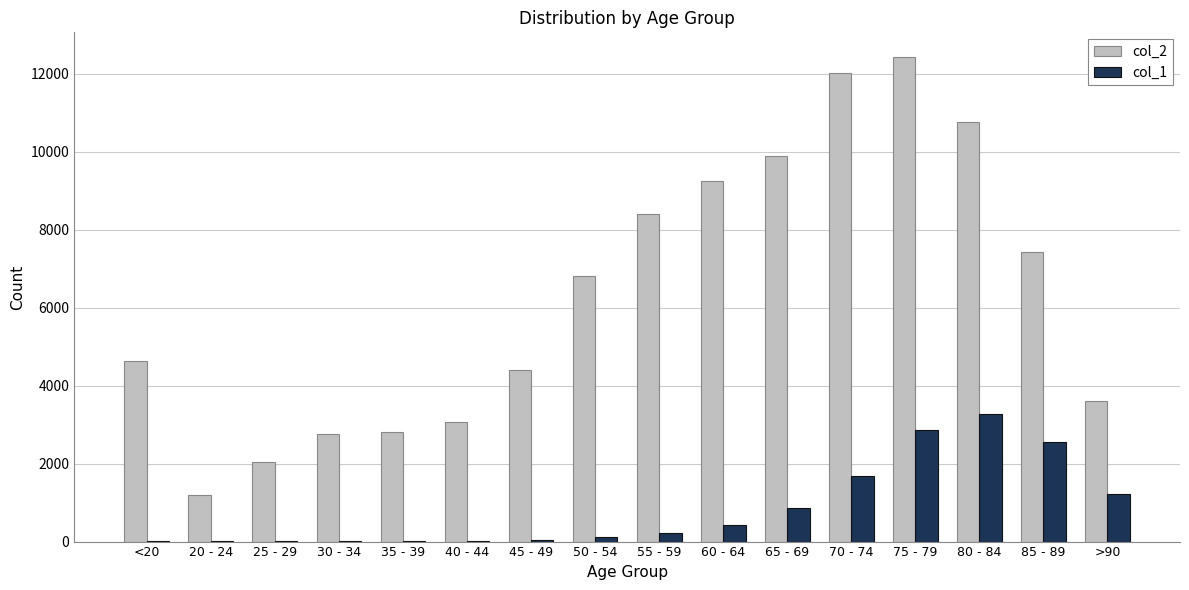

Count the number of categories in the chart.

16